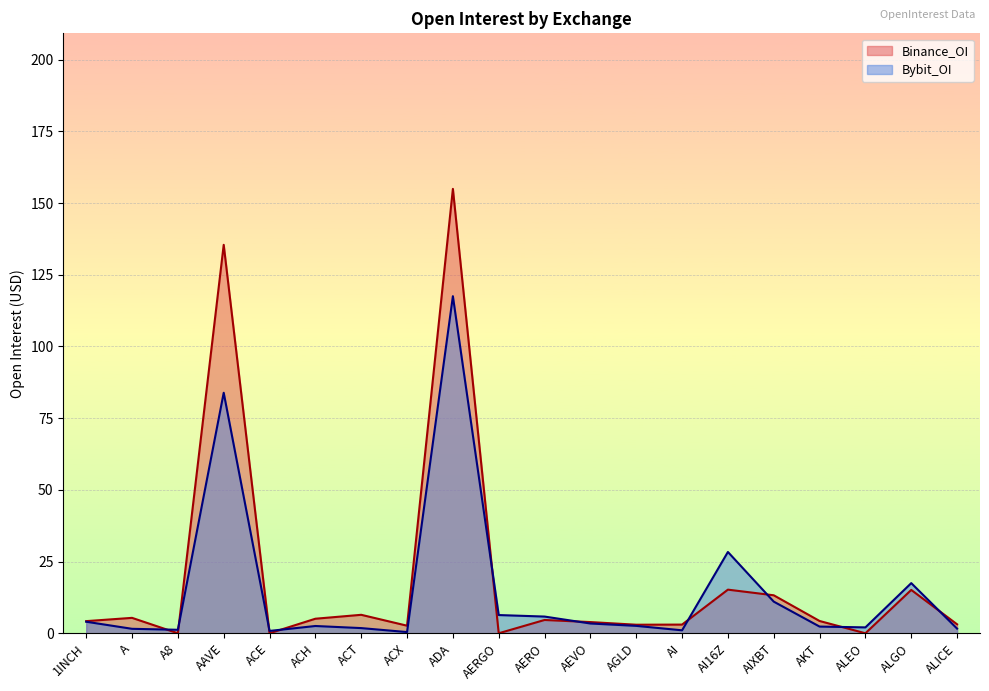

Which series ends up on top after the final intersection of Bybit_OI and Binance_OI?

Binance_OI